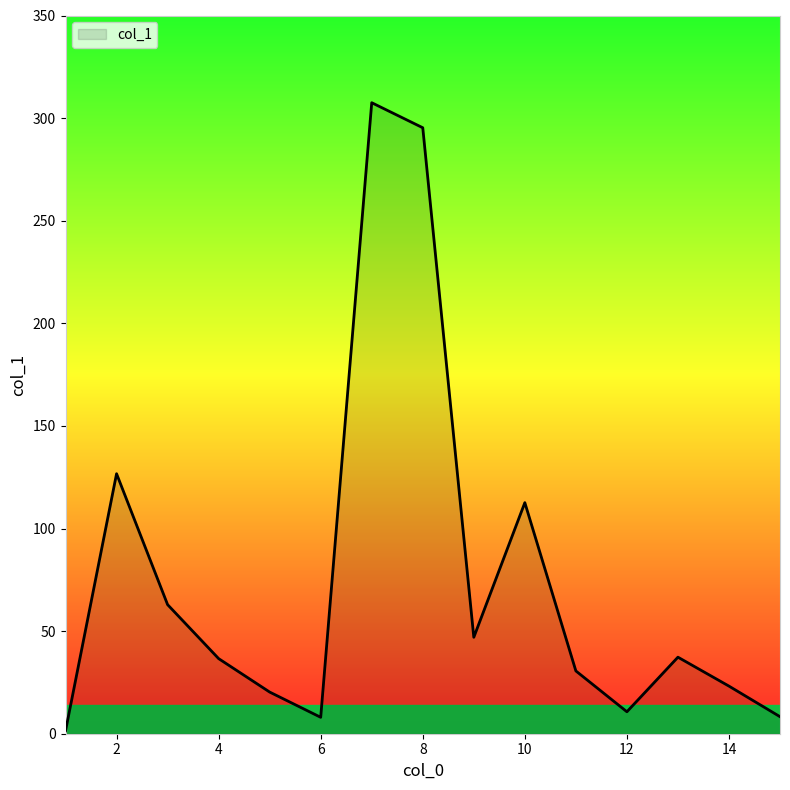

How many values exceed 36?

8